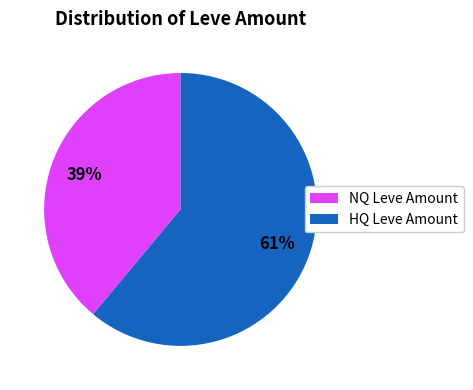

Does any single category account for the majority?

Yes